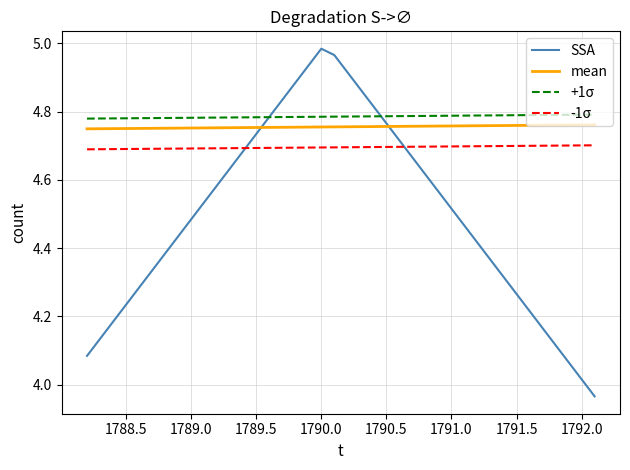

True or false: +1σ and -1σ intersect in this chart.

False